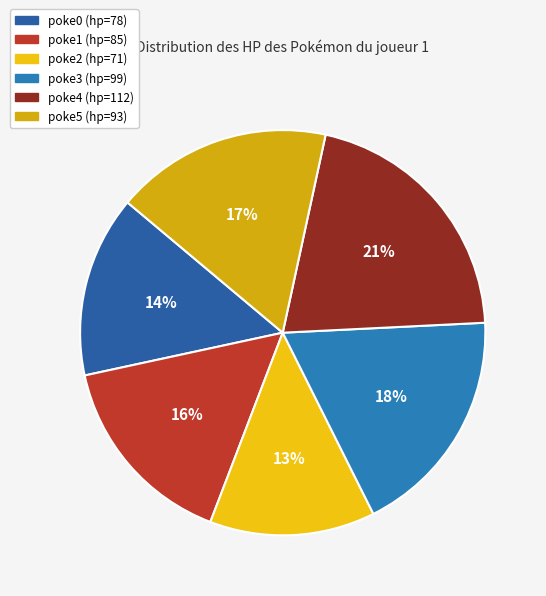

How many segments does this pie chart have?

6